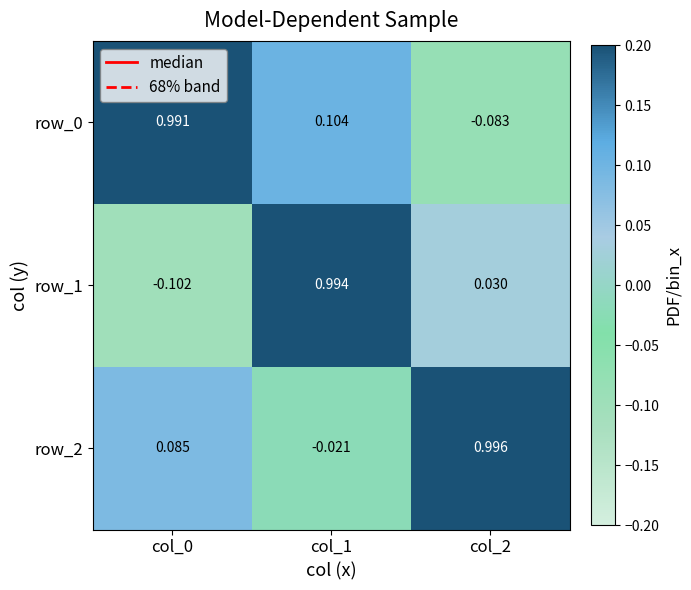

Rank the categories by row_2 value from lowest to highest.

col_1, col_0, col_2